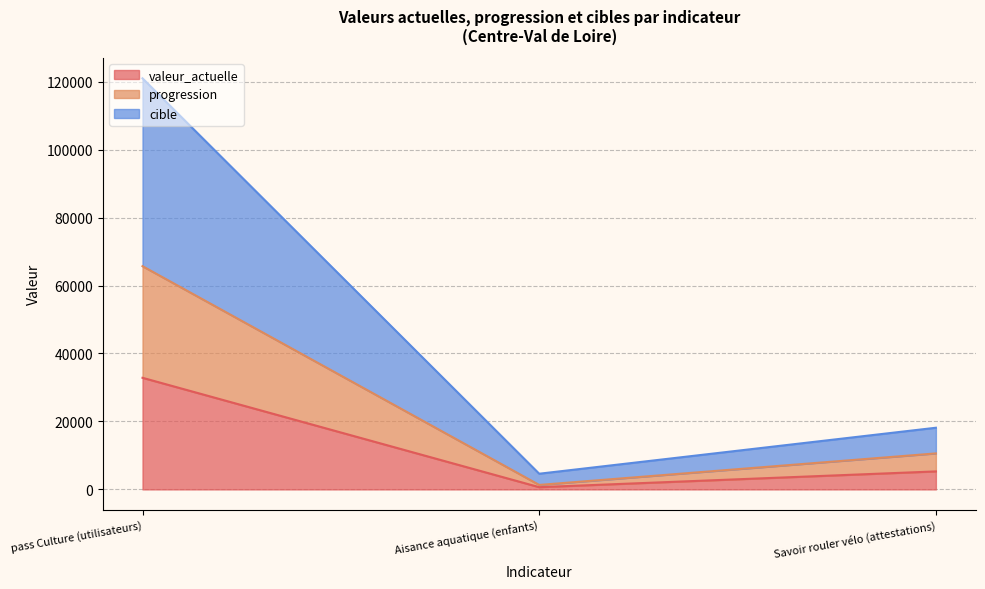

How many data points does each series have?

3